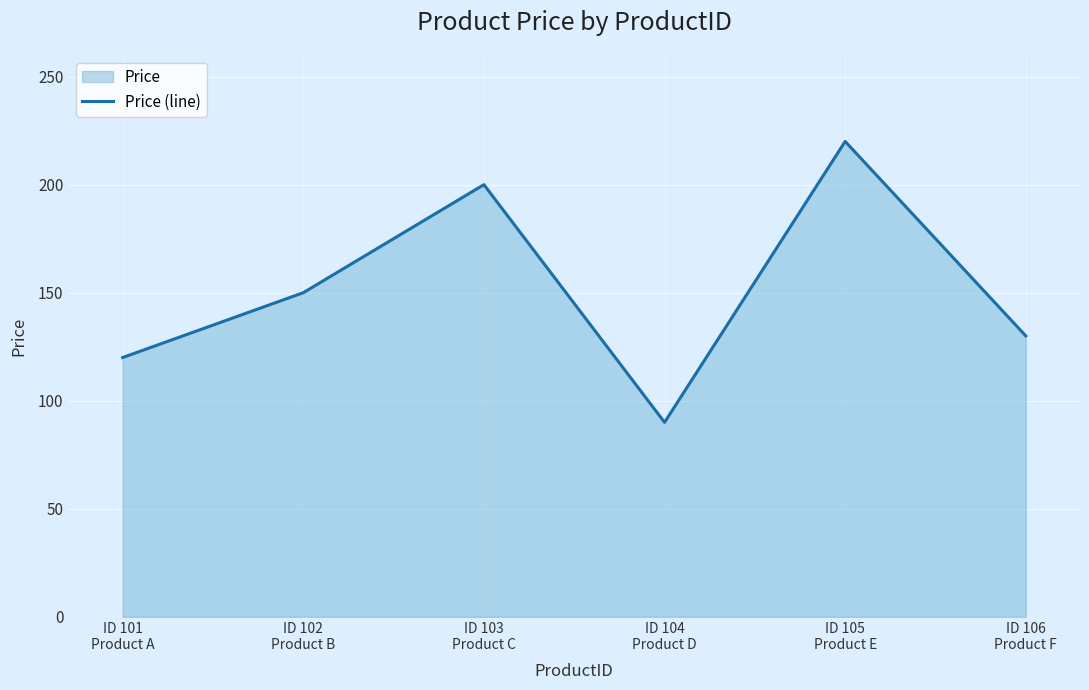

Reading left to right, what are all the values shown in this chart?

ID 101
Product A=120	ID 102
Product B=150	ID 103
Product C=200	ID 104
Product D=90	ID 105
Product E=220	ID 106
Product F=130